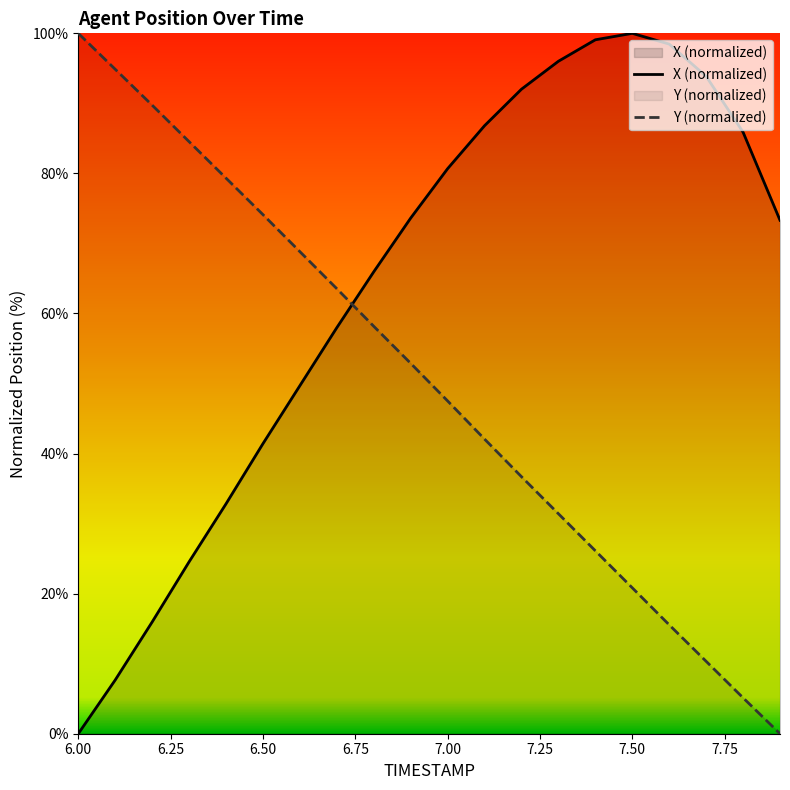

What is the average value of the Y series?

50.1